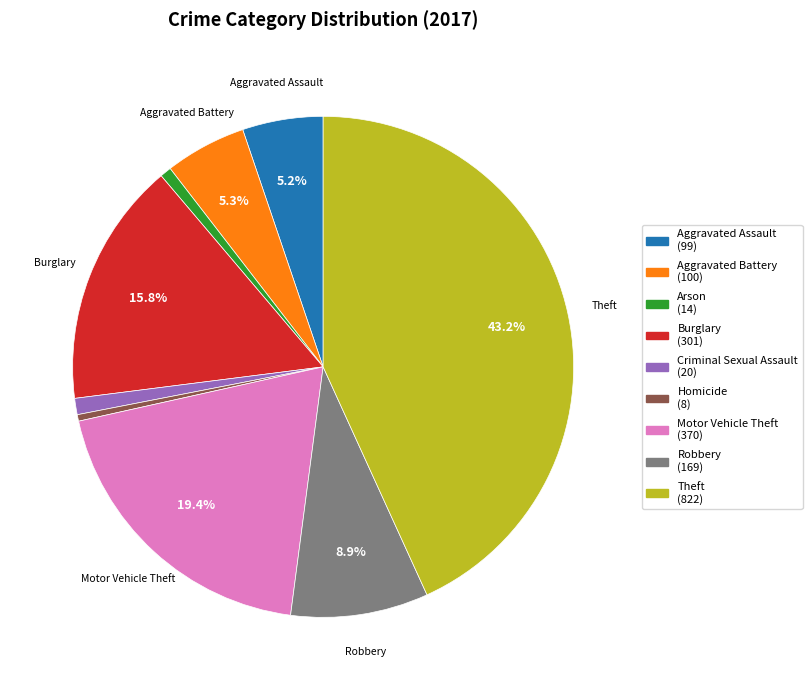

Is there any slice that represents more than half of the pie?

No